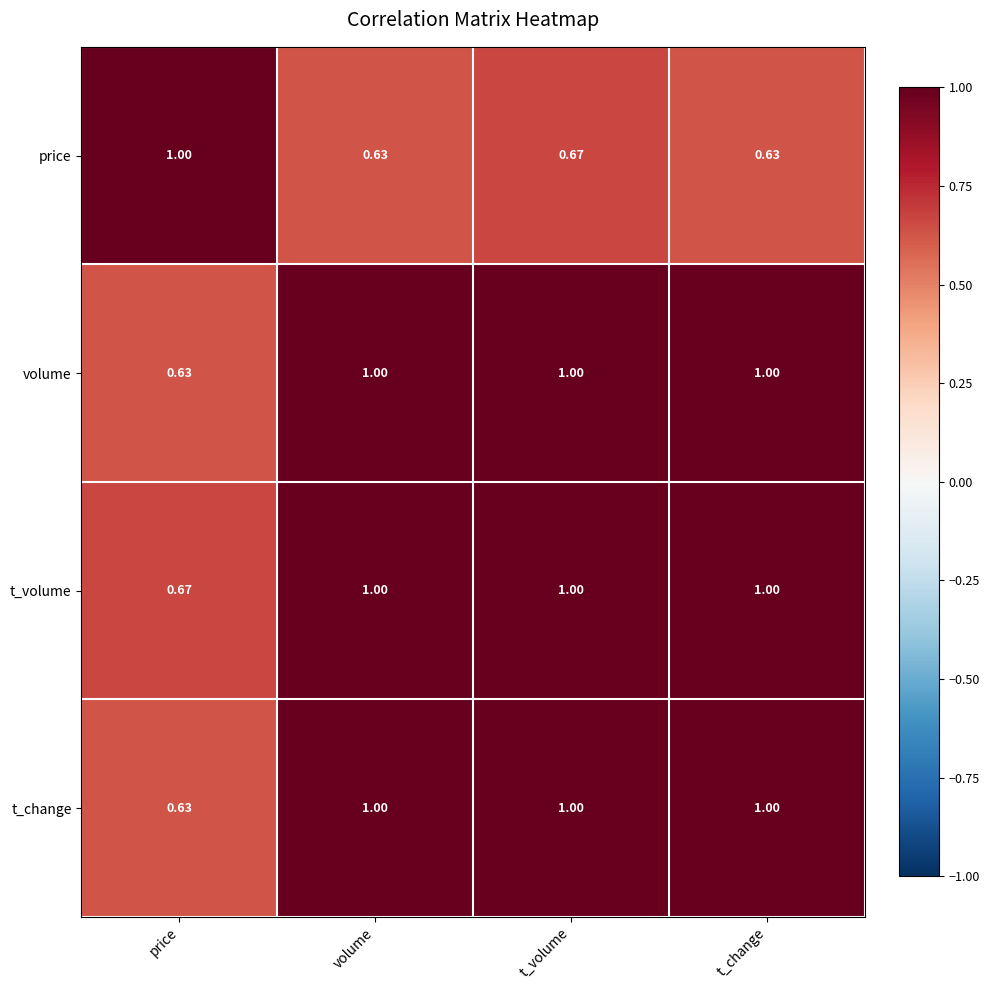

Where is t_volume nearest to the value 0?

price